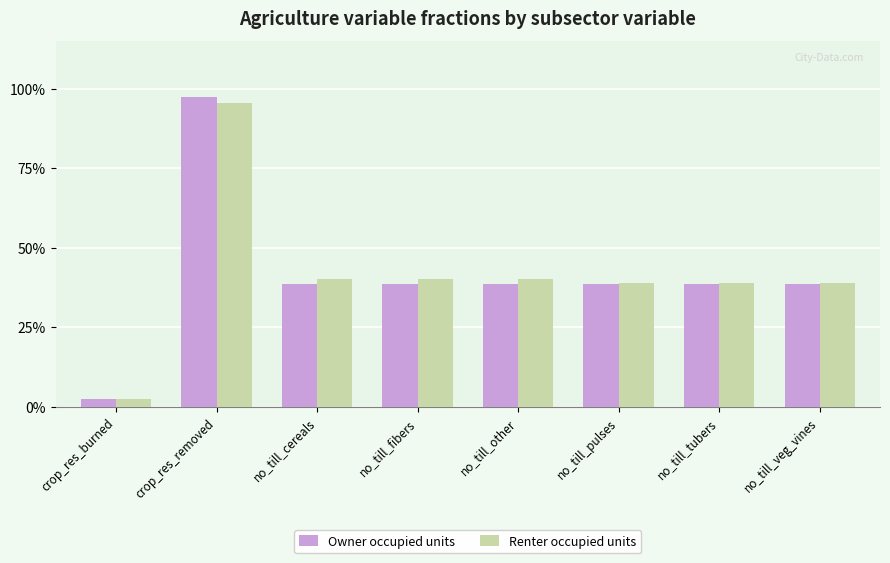

What is the label of the 1st bar from the right?

no_till_veg_vines